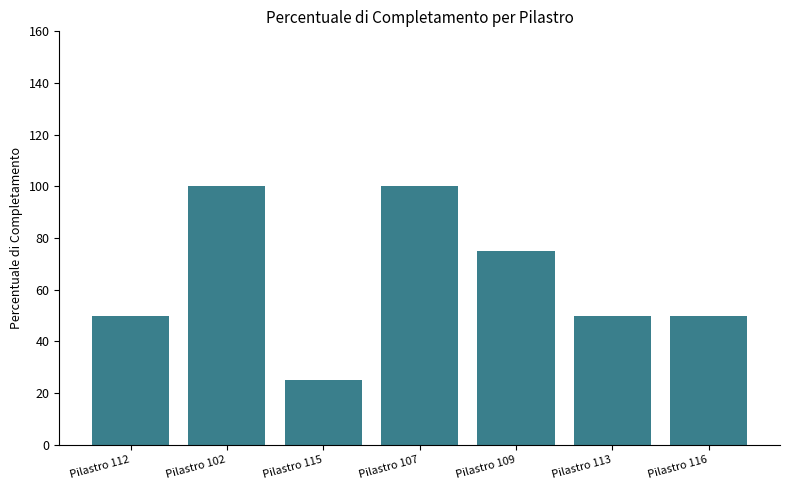

Between Pilastro 102 and Pilastro 116, which is larger?

Pilastro 102